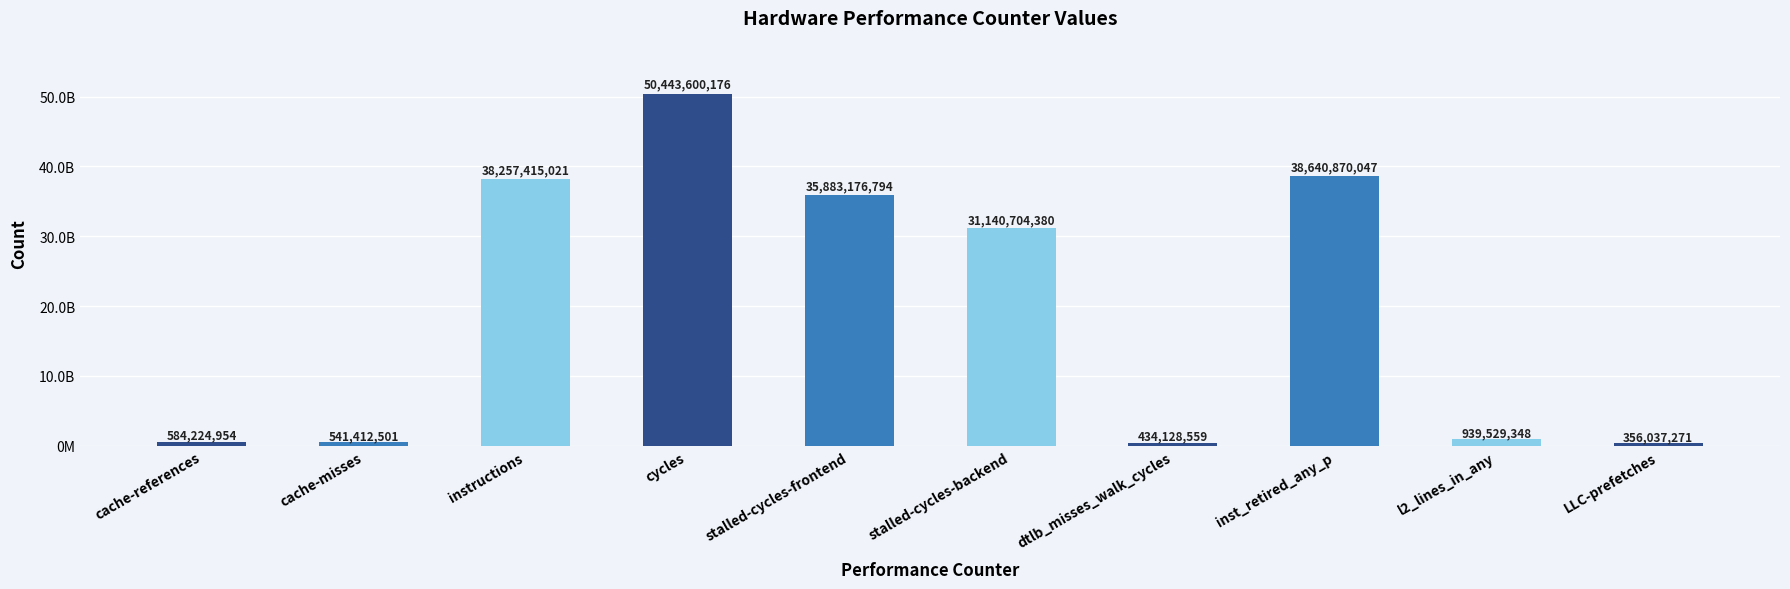

Where is the data nearest to the value 25399818723?

stalled-cycles-backend